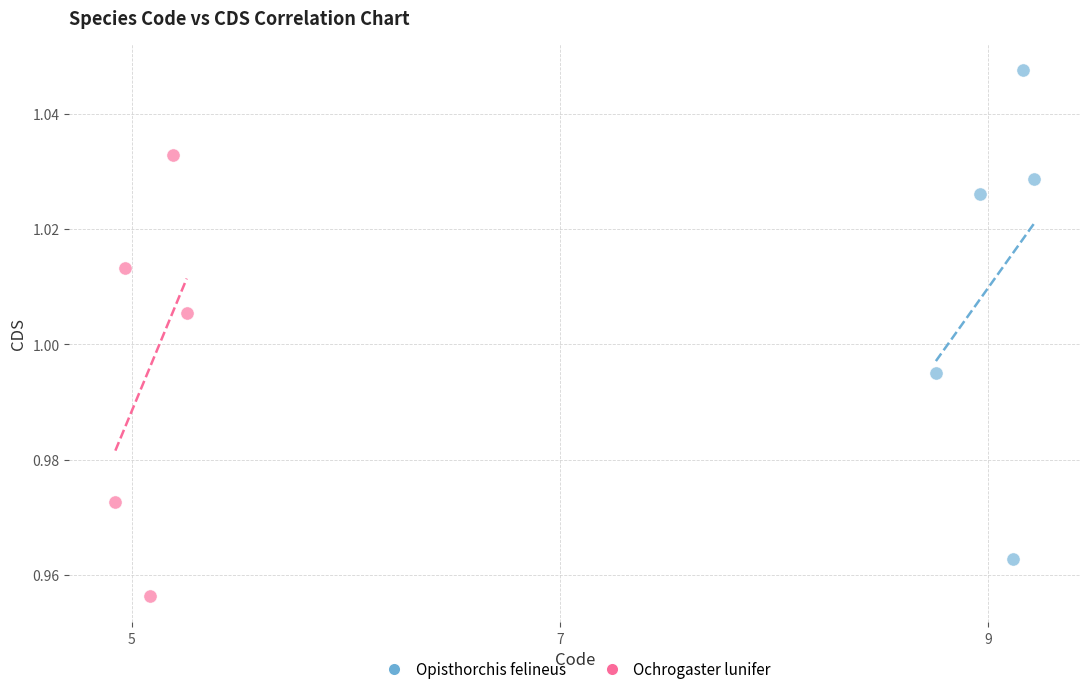

What are all the series names shown in the legend?

Opisthorchis felineus, Ochrogaster lunifer